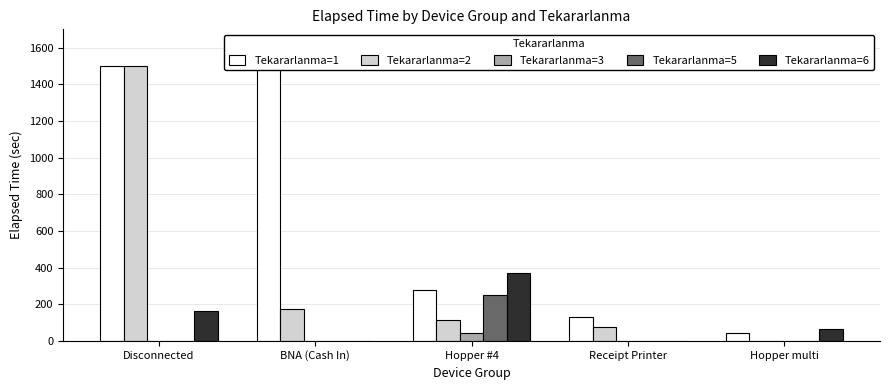

Reading left to right, what are all the values shown in this chart?

Tekararlanma=1: Disconnected=1500.0	BNA (Cash In)=1500.0	Hopper #4=275.9	Receipt Printer=128.3	Hopper multi=41.7
Tekararlanma=2: Disconnected=1500.0	BNA (Cash In)=172.5	Hopper #4=115.0	Receipt Printer=75.0	Hopper multi=0.0
Tekararlanma=3: Disconnected=0.0	BNA (Cash In)=0.0	Hopper #4=45.0	Receipt Printer=0.0	Hopper multi=0.0
Tekararlanma=5: Disconnected=0.0	BNA (Cash In)=0.0	Hopper #4=252.5	Receipt Printer=0.0	Hopper multi=0.0
Tekararlanma=6: Disconnected=164.0	BNA (Cash In)=0.0	Hopper #4=367.5	Receipt Printer=0.0	Hopper multi=65.0